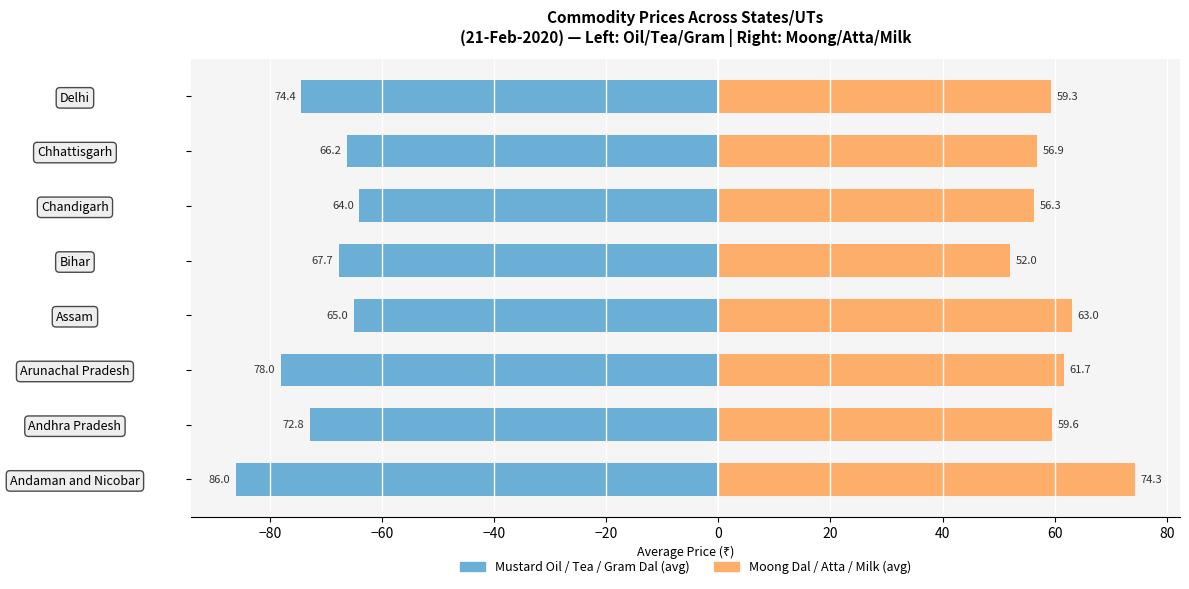

Which series changed the most between Chhattisgarh and Delhi?

Mustard Oil / Tea / Gram Dal (avg)